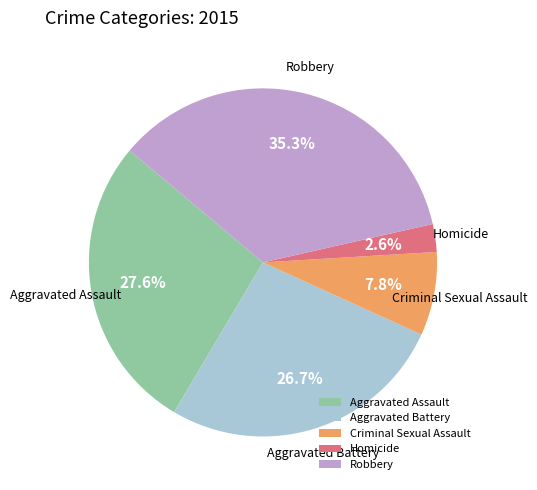

What percentage is NOT represented by Aggravated Assault?

72.4%